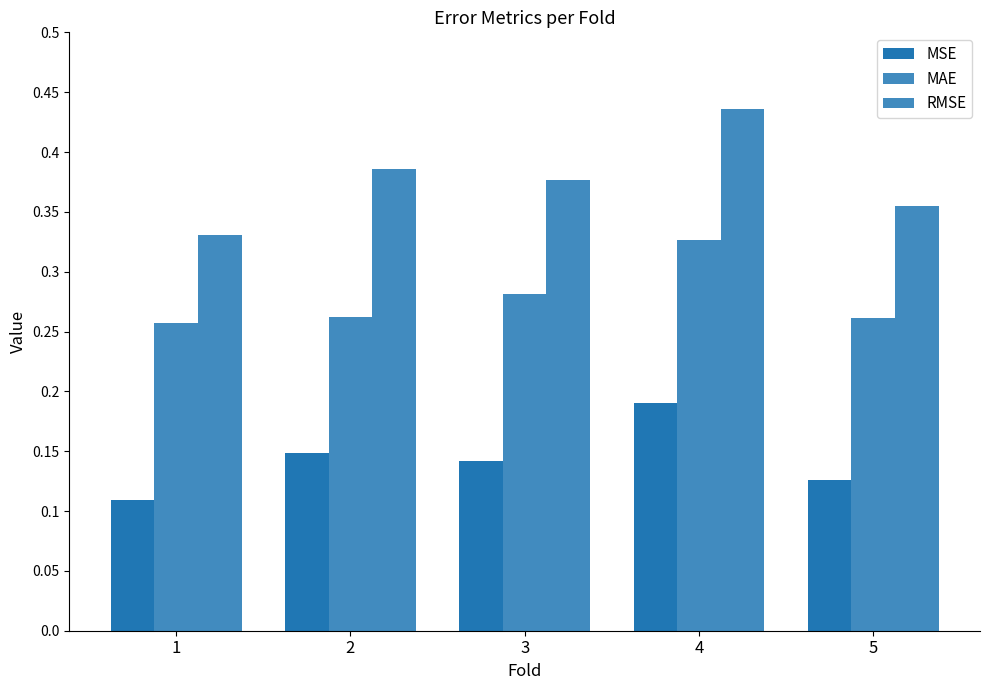

What is the difference between the highest and lowest values at 2?

0.2